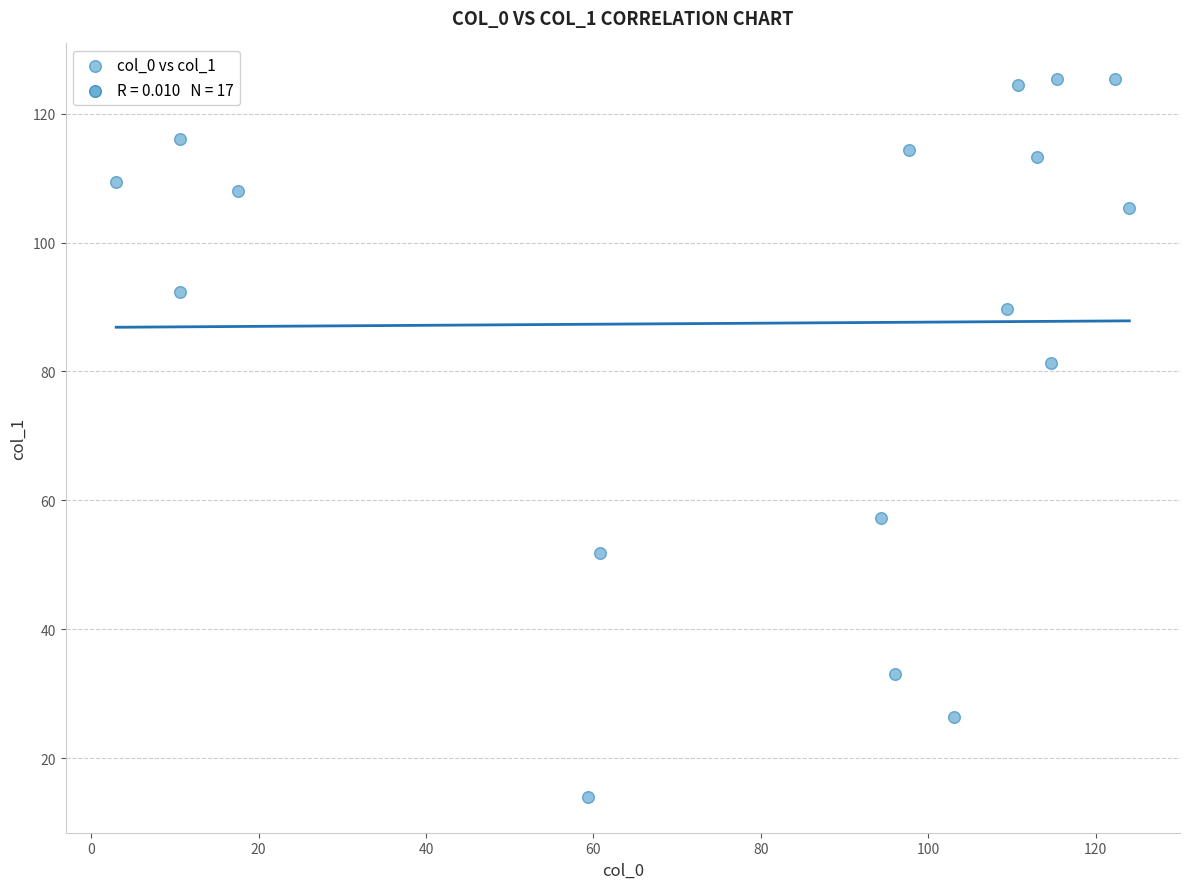

What is the range of X values (max minus min)?

121.0